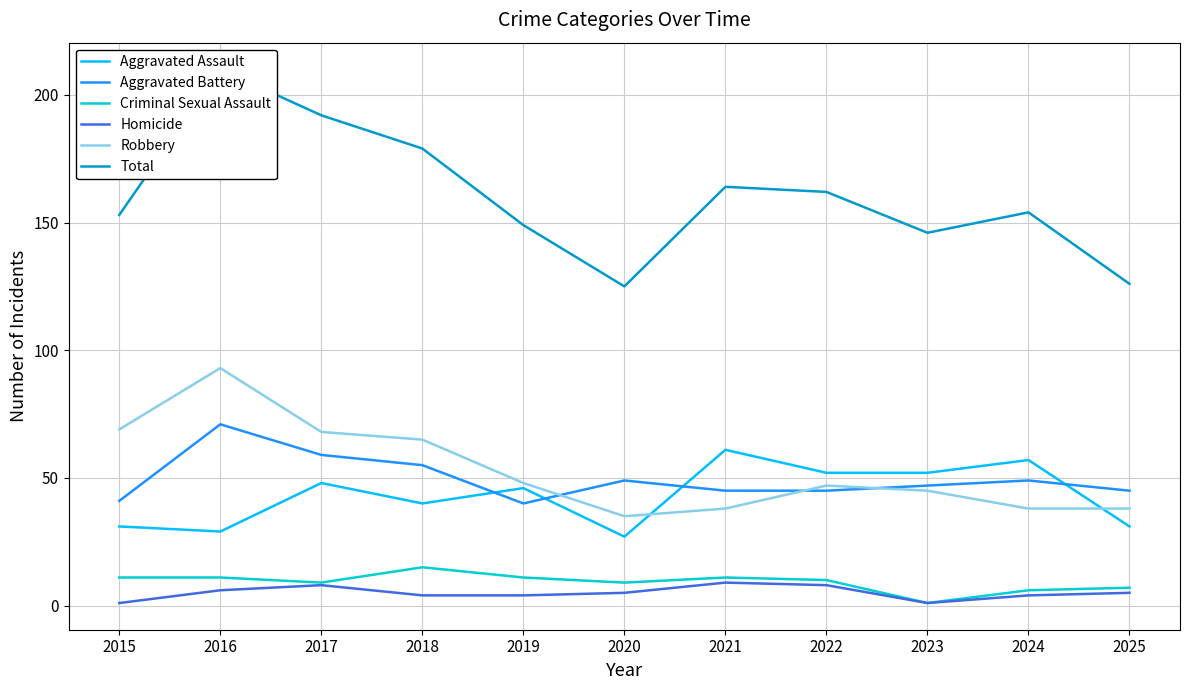

Reading left to right, what are all the values shown in this chart?

Aggravated Assault: 2015=31	2016=29	2017=48	2018=40	2019=46	2020=27	2021=61	2022=52	2023=52	2024=57	2025=31
Aggravated Battery: 2015=41	2016=71	2017=59	2018=55	2019=40	2020=49	2021=45	2022=45	2023=47	2024=49	2025=45
Criminal Sexual Assault: 2015=11	2016=11	2017=9	2018=15	2019=11	2020=9	2021=11	2022=10	2023=1	2024=6	2025=7
Homicide: 2015=1	2016=6	2017=8	2018=4	2019=4	2020=5	2021=9	2022=8	2023=1	2024=4	2025=5
Robbery: 2015=69	2016=93	2017=68	2018=65	2019=48	2020=35	2021=38	2022=47	2023=45	2024=38	2025=38
Total: 2015=153	2016=210	2017=192	2018=179	2019=149	2020=125	2021=164	2022=162	2023=146	2024=154	2025=126